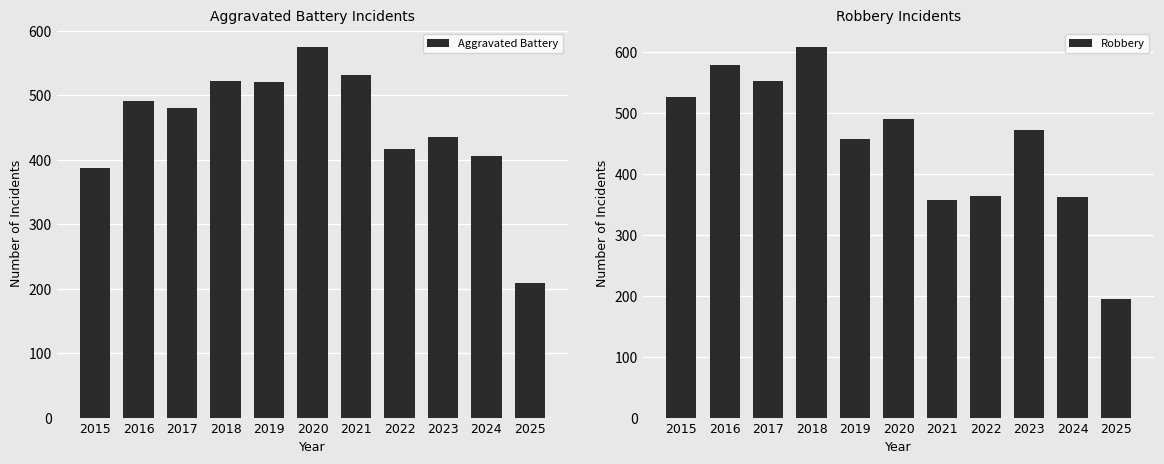

What value does the Robbery series have at 2015, to the nearest 10?

530